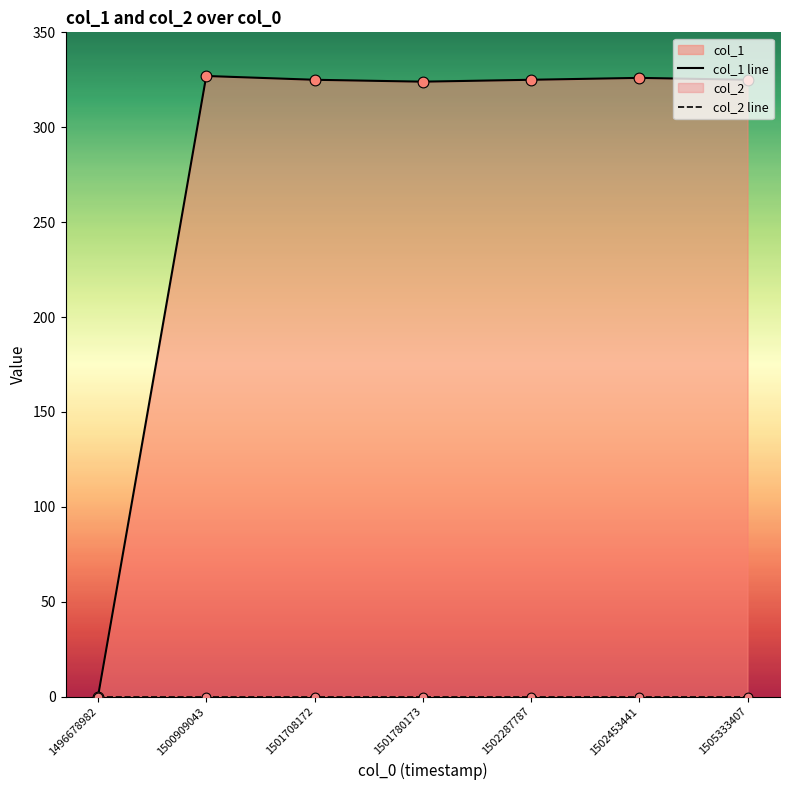

Which series has the largest total across all categories?

col_1 line